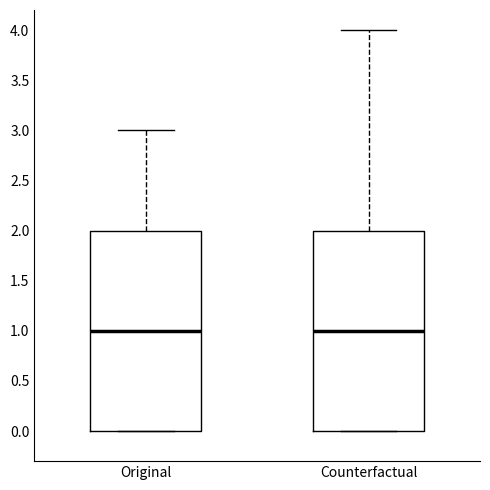

Where is the lower edge of the box for Counterfactual on the y-axis? The values are not printed on the chart, so give them approximately, as read against the axis.

0